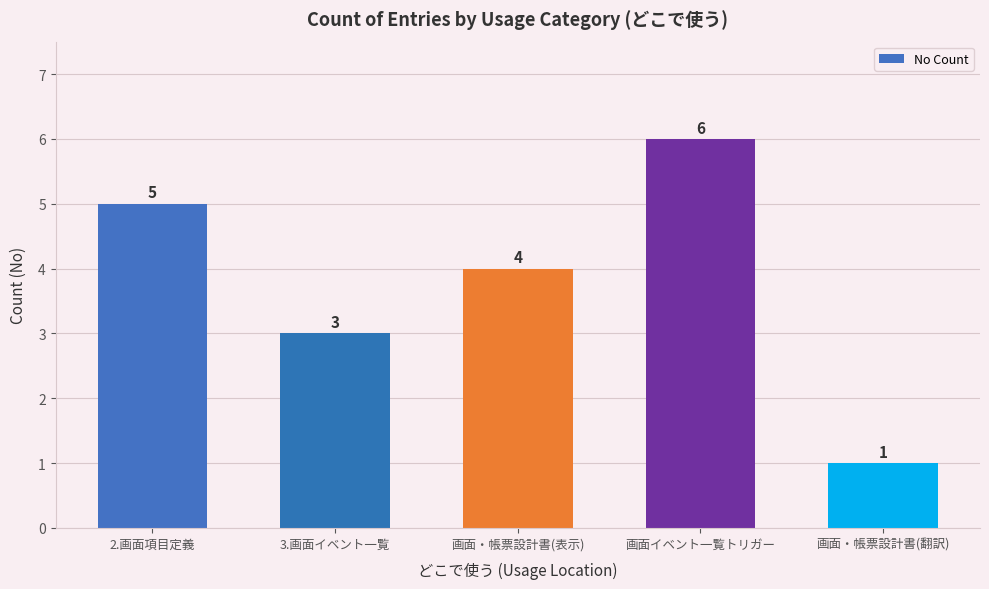

Which has a higher value, 2.画面項目定義 or 3.画面イベント一覧?

2.画面項目定義